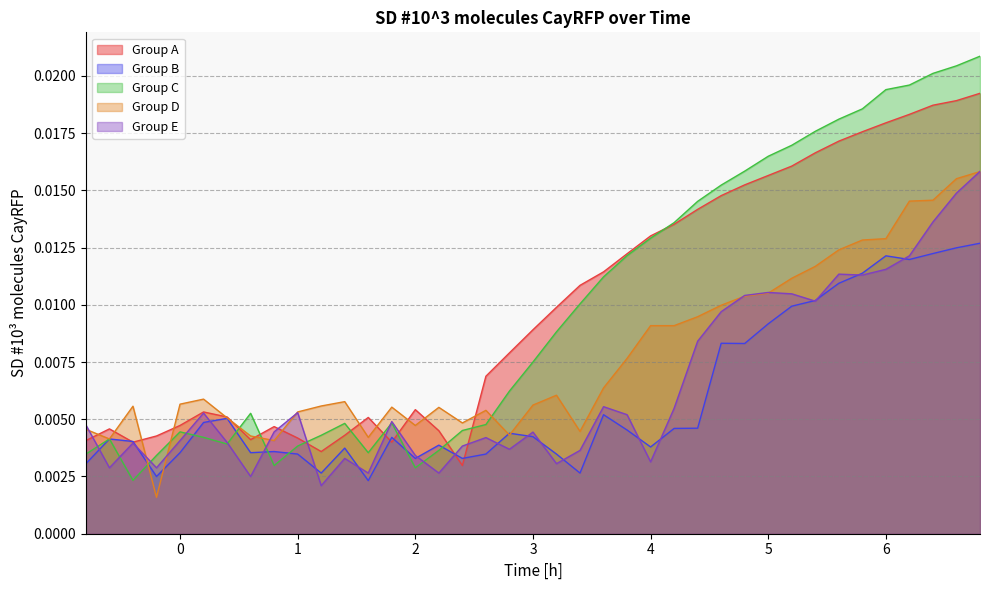

List the labels in order of Group E value, largest first.

6.8, 6.6, 6.4, 6.2, 6.0, 5.6, 5.8, 5.0, 5.2, 4.8, 5.4, 4.6, 4.4, 3.6, 4.2, 1.0, 0.2, 3.8, 1.8, -0.8, 0.8, 3.0, 2.6, 0.0, 0.4, -0.4, 2.4, 2.8, 3.4, 2.0, 1.4, 4.0, 3.2, -0.6, -0.2, 1.6, 2.2, 0.6, 1.2